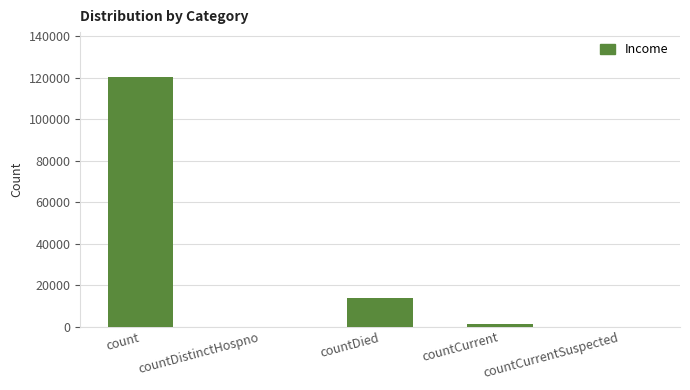

What is the sum of all values?

135311